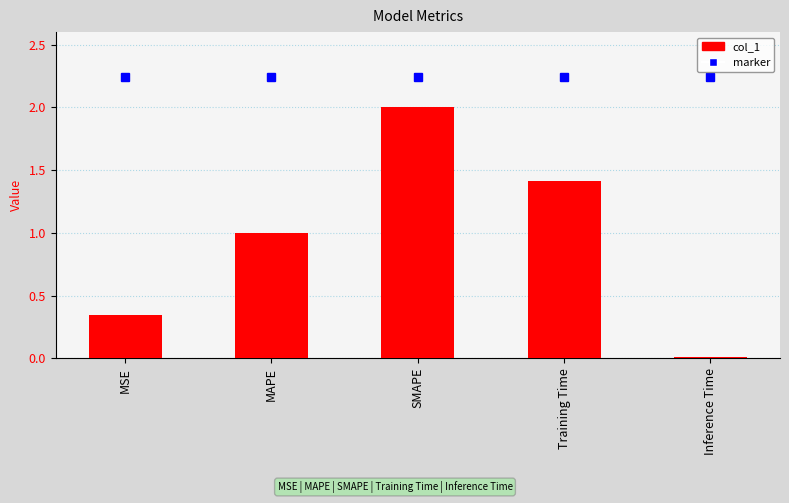

Which has a higher value, SMAPE or Training Time?

SMAPE